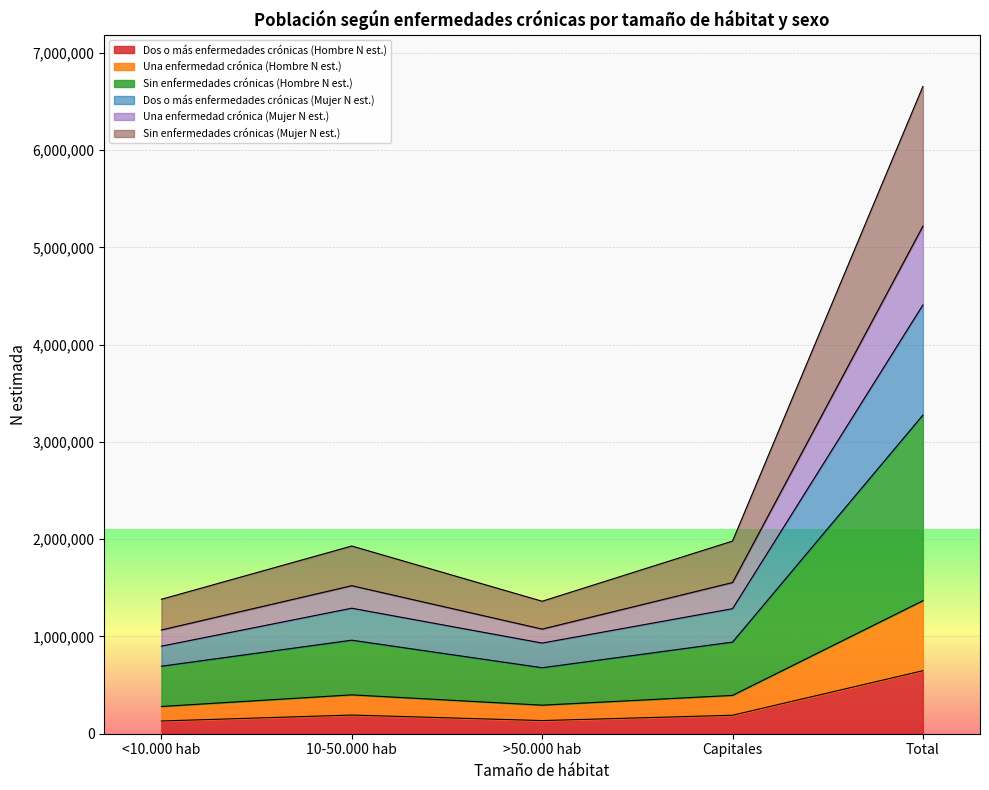

What are all the series names shown in the legend?

Dos o más enfermedades crónicas (Hombre N est.), Una enfermedad crónica (Hombre N est.), Sin enfermedades crónicas (Hombre N est.), Dos o más enfermedades crónicas (Mujer N est.), Una enfermedad crónica (Mujer N est.), Sin enfermedades crónicas (Mujer N est.)